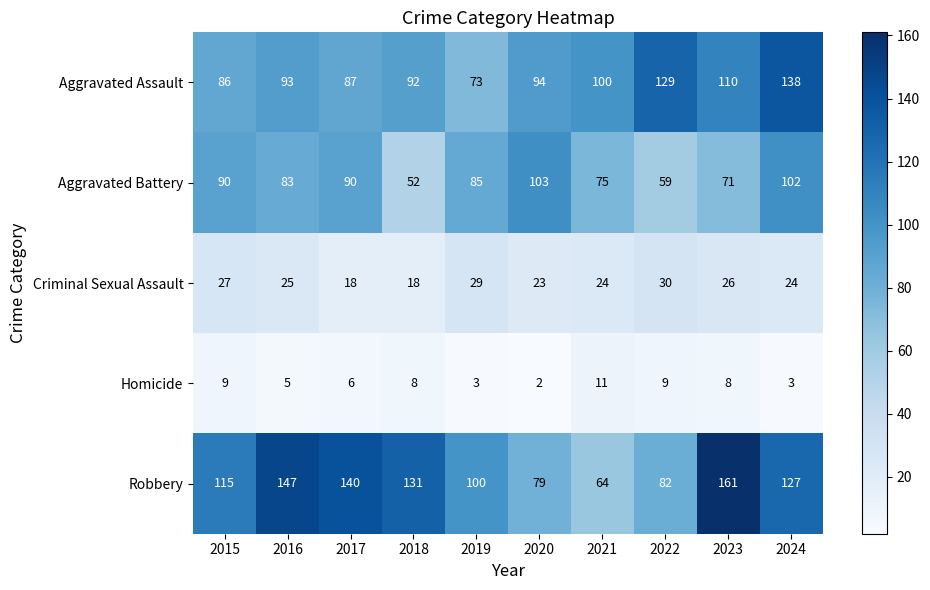

The Aggravated Battery series shows 39 at 2022. True or false?

False